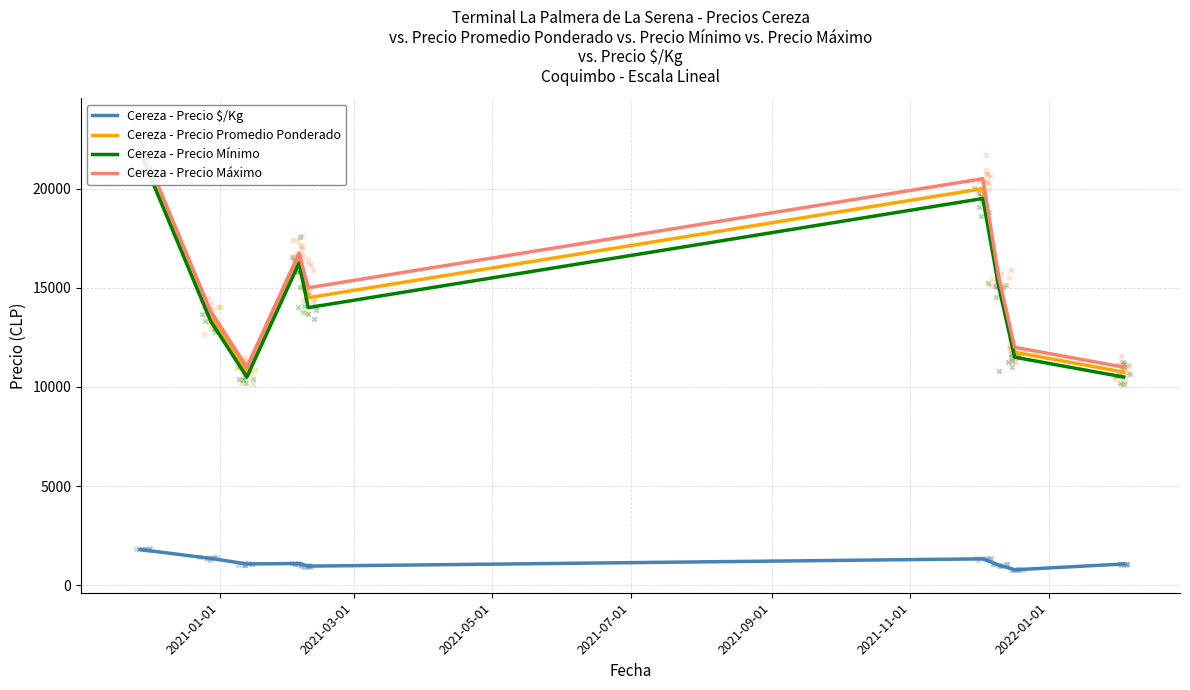

Which series has the largest Y range (max minus min)?

Cereza - Precio Promedio Ponderado